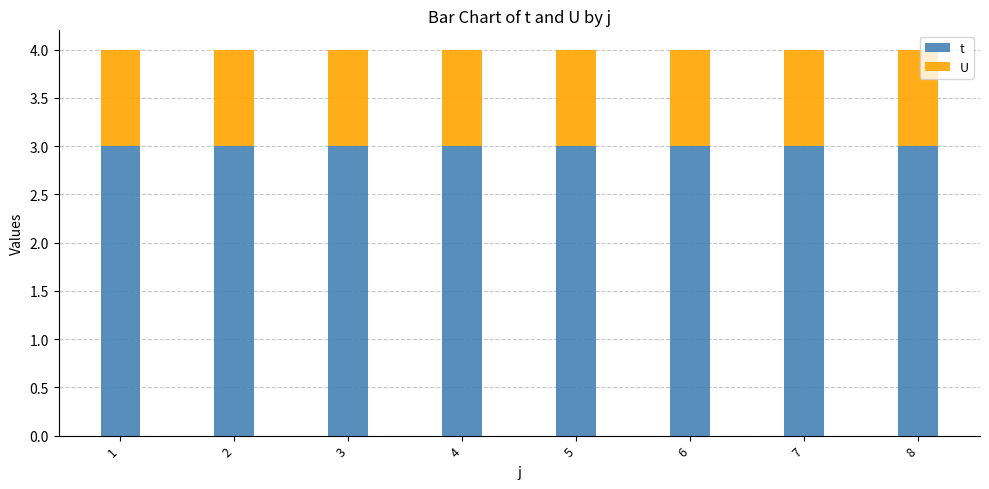

Rank the series by their average value, from highest to lowest.

t, U